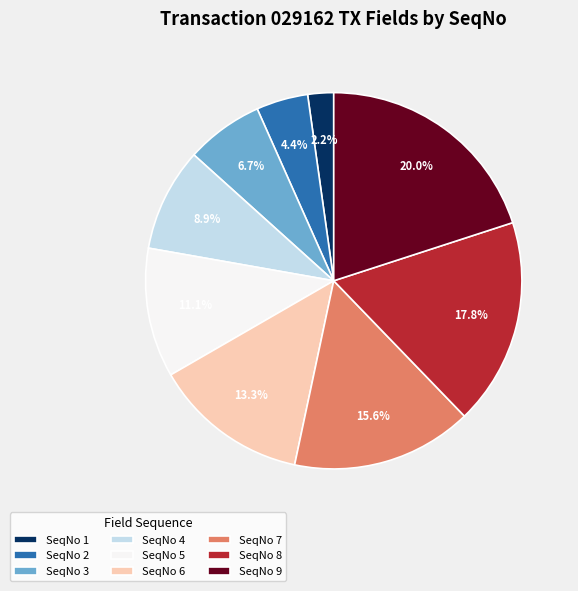

Combined, what portion of the pie is SeqNo 5 and SeqNo 8?

28.9%